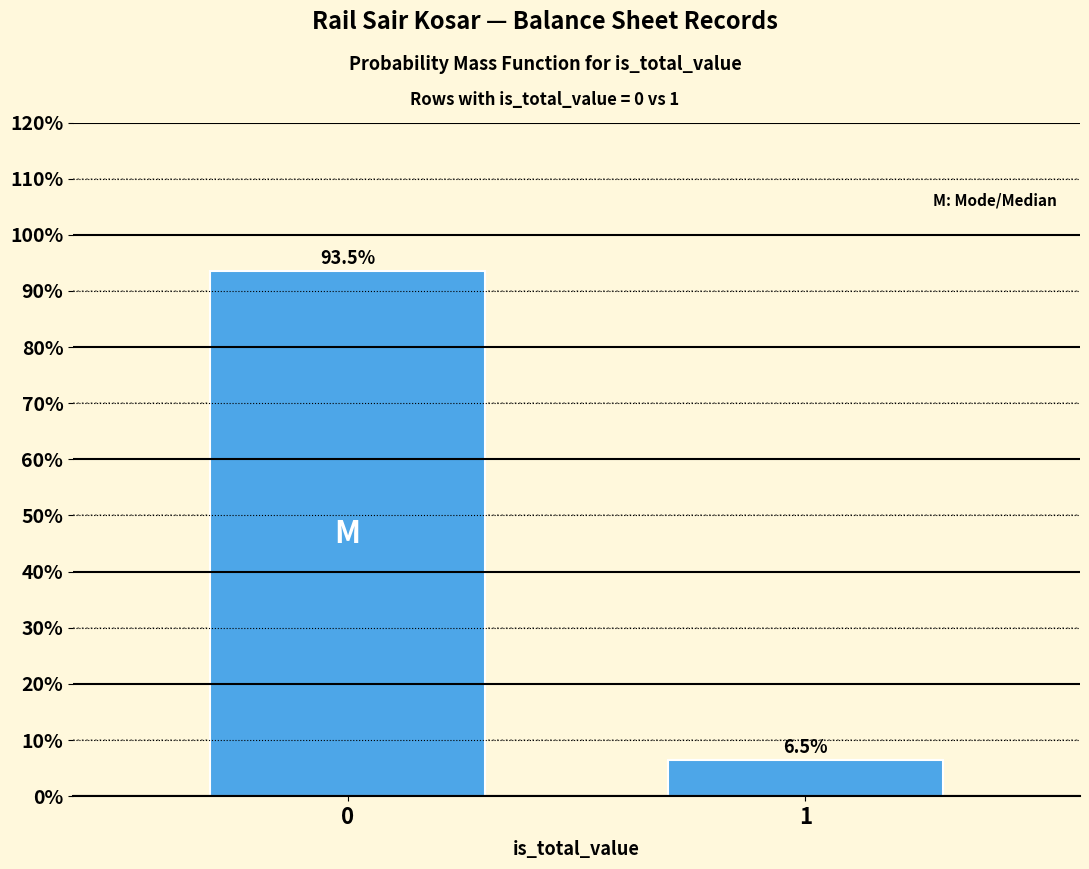

Reading left to right, what are all the values shown in this chart?

0=93.5	1=6.5